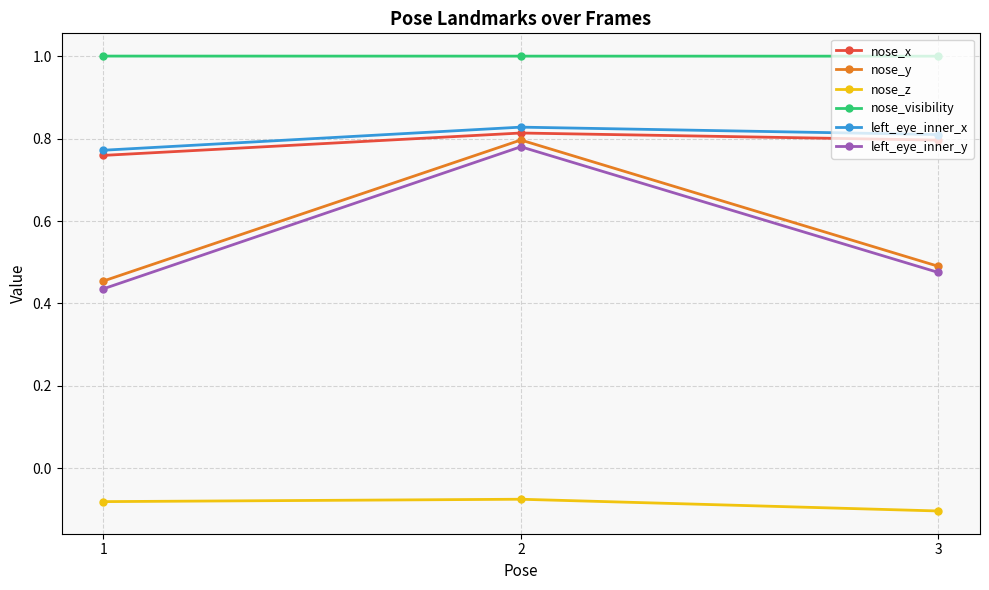

Which series changed the most between 1 and 2?

left_eye_inner_y